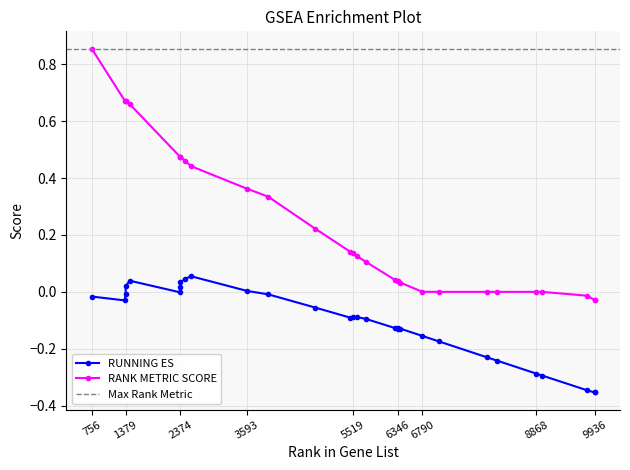

True or false: RANK METRIC SCORE and RUNNING ES intersect in this chart.

False